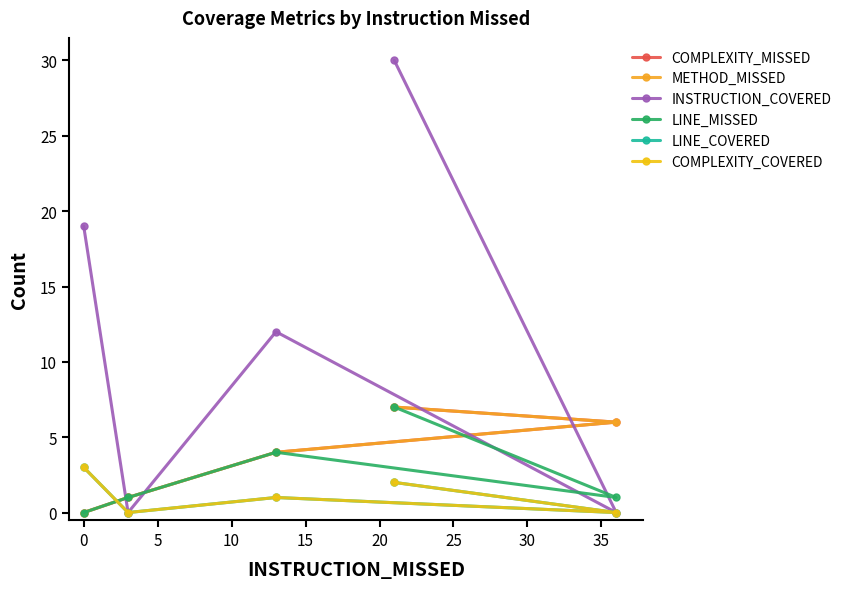

Rank the series by their maximum value, from highest to lowest.

INSTRUCTION_COVERED, COMPLEXITY_MISSED, METHOD_MISSED, LINE_MISSED, LINE_COVERED, COMPLEXITY_COVERED